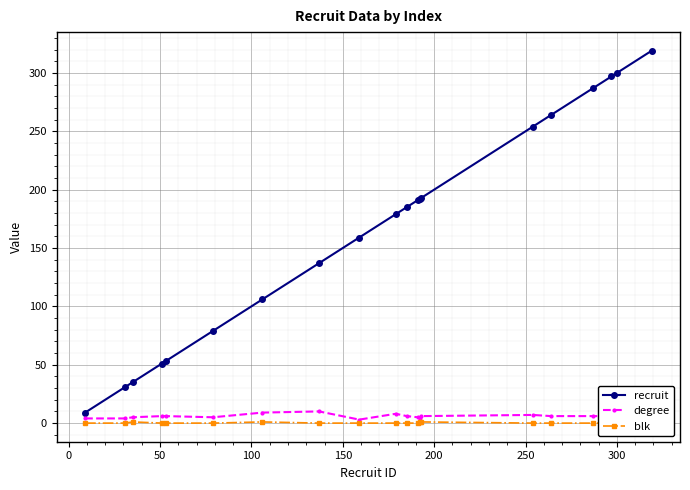

True or false: blk has more than 0 interior local peaks.

True